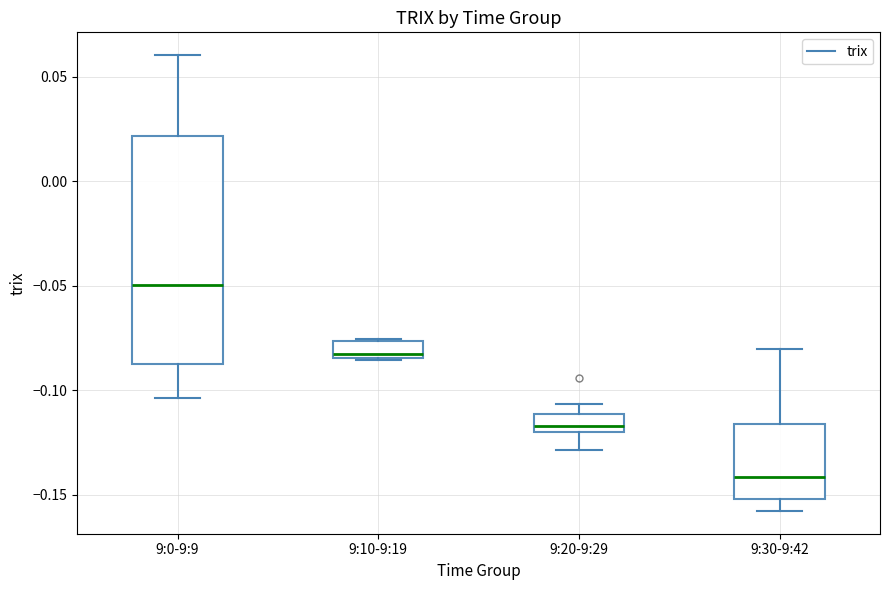

Where is the lower edge of the box for 9:10-9:19 on the y-axis? The values are not printed on the chart, so give them approximately, as read against the axis.

-0.085